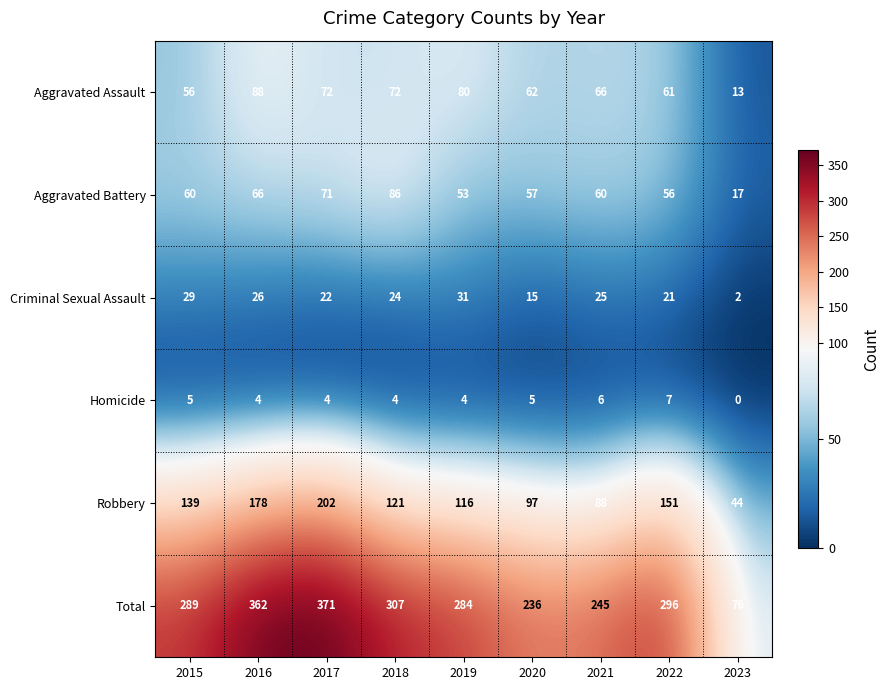

How many data points in Aggravated Battery are less than 60?

4